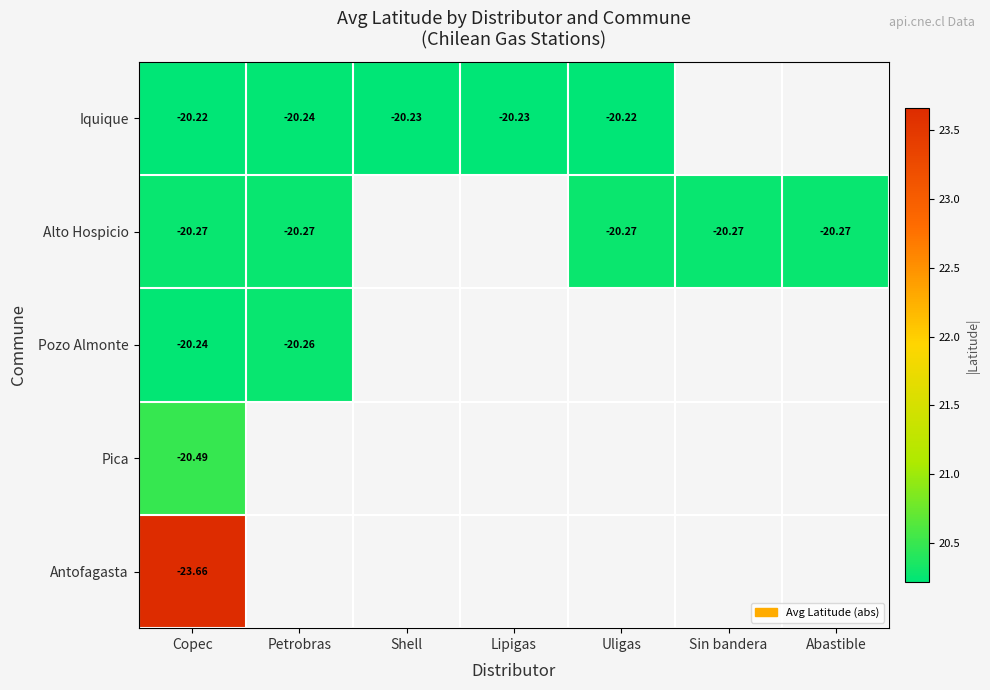

Is the value of Alto Hospicio at Abastible greater than the value of Antofagasta at Copec?

Yes